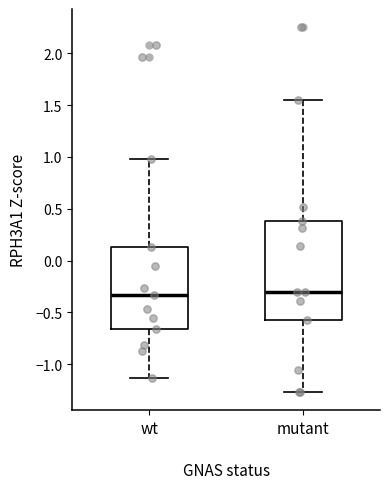

Reading left to right, transcribe this box plot: for each box, give where its median line is, the range the box spans, and where its two whiskers end, as read against the y-axis. The values are not printed on the chart, so give them approximately, as read against the axis.

wt: median -0.35, box -0.65 to 0.15, whiskers -1.15 to 1.00
mutant: median -0.30, box -0.55 to 0.40, whiskers -1.25 to 1.55